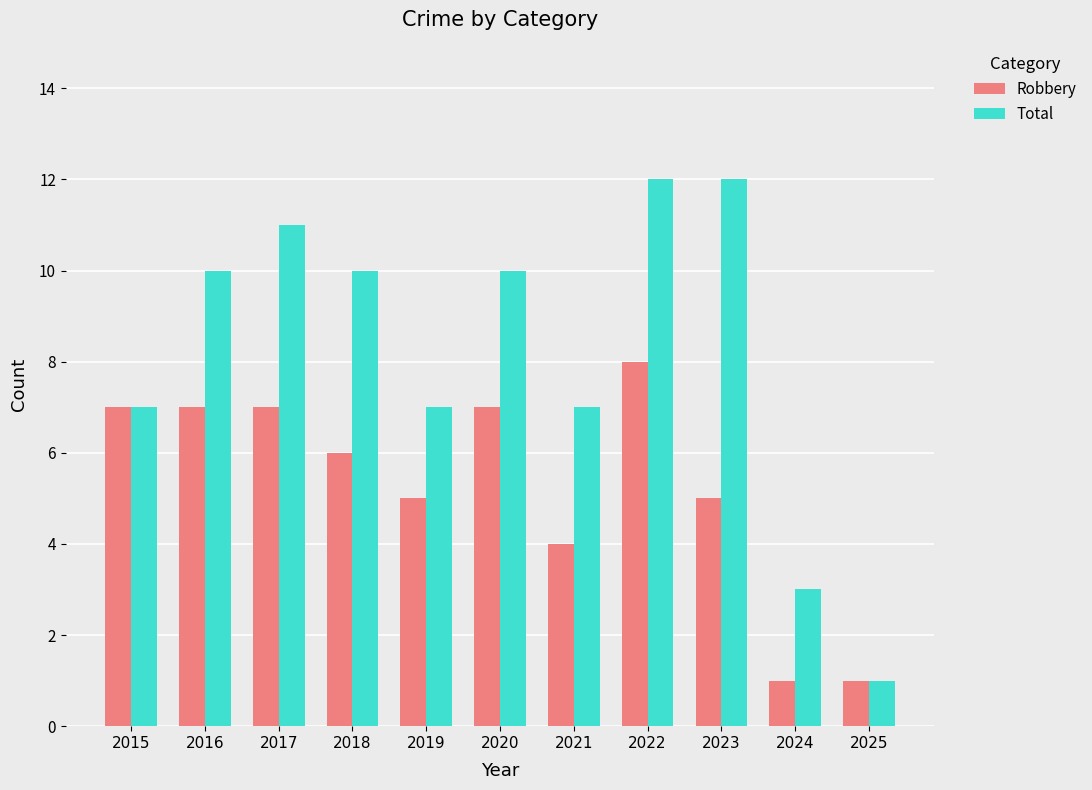

How many bars are there in total?

22